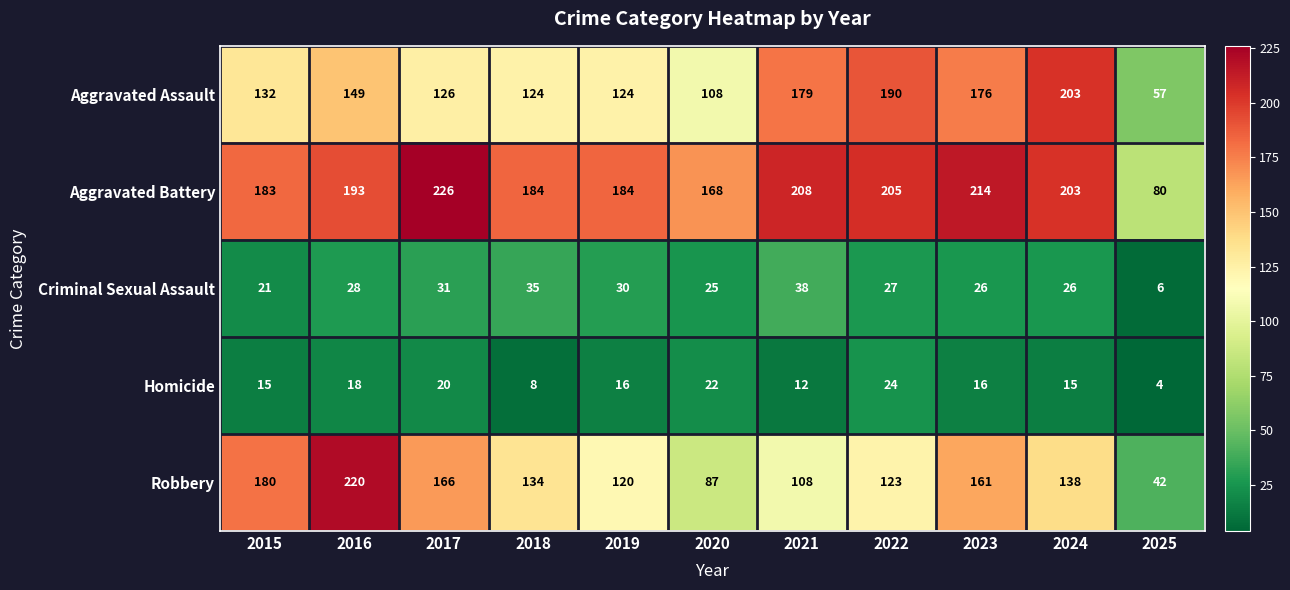

The Robbery series shows 138 at 2024. True or false?

True